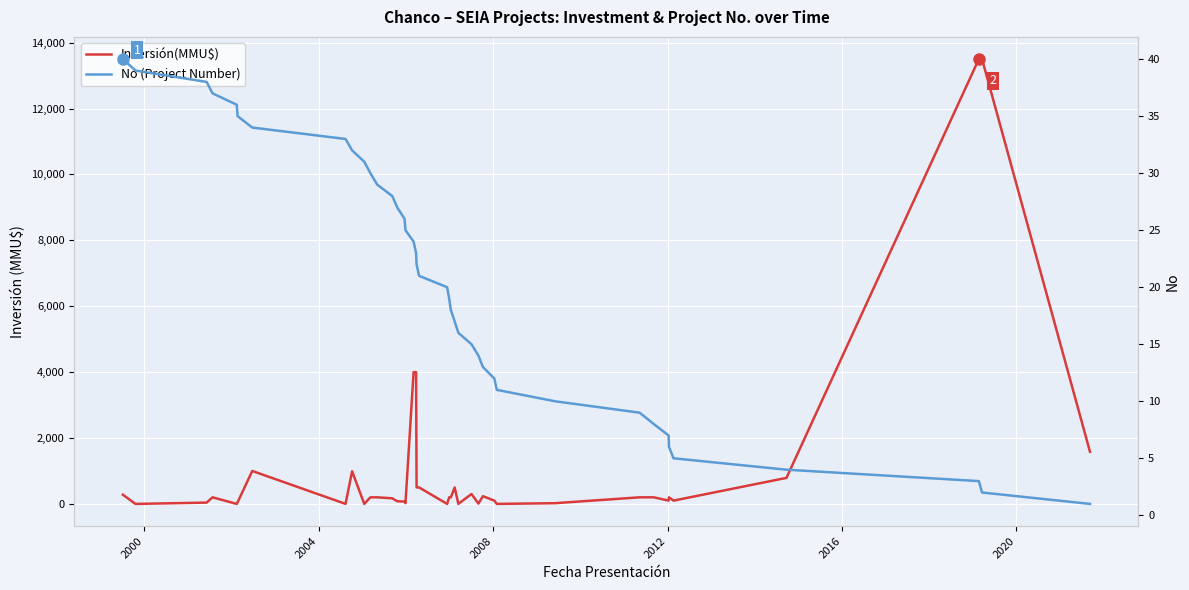

True or false: Inversión(MMU$) has more than 0 interior local peaks.

True